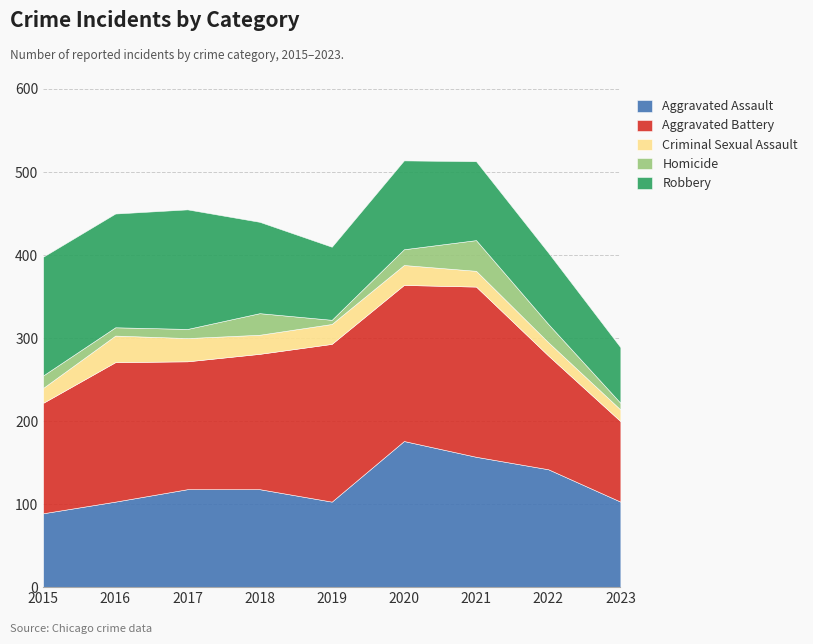

What is the value of the Criminal Sexual Assault point at the 7th from the left?

19